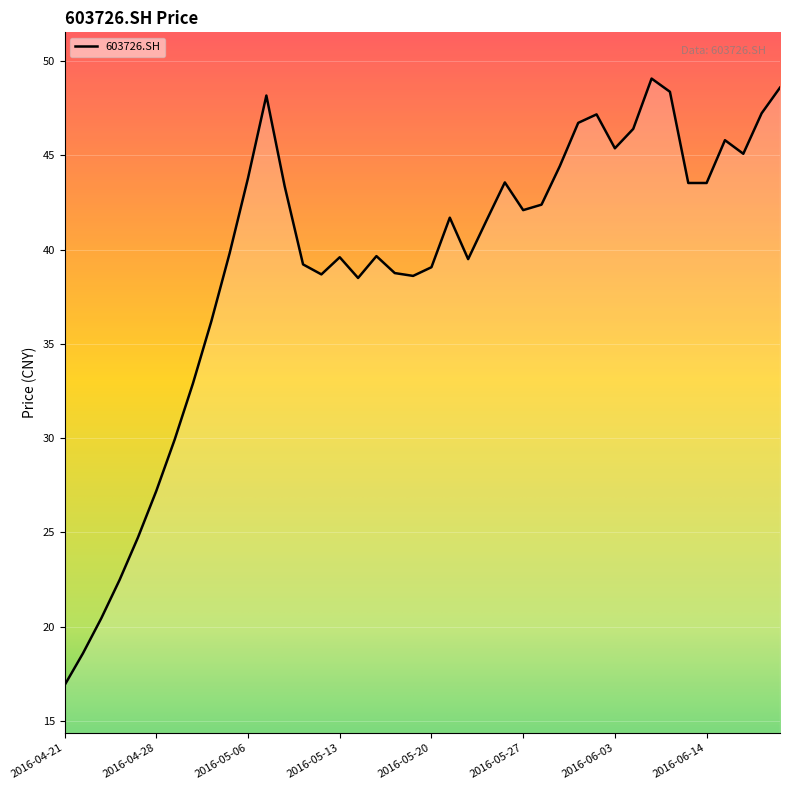

What is the minimum value shown in the chart?

16.9